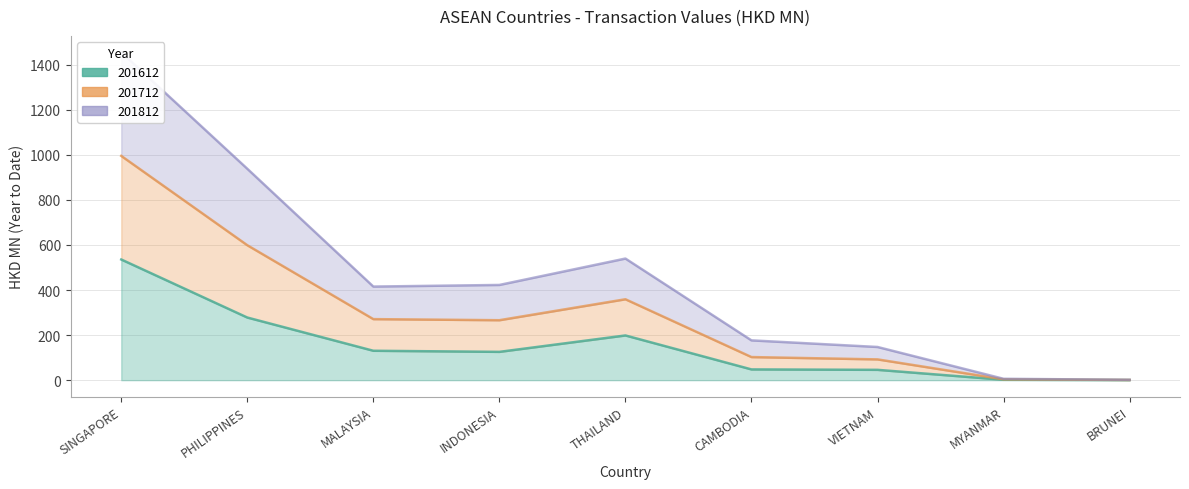

What is the sum of the 201712 values at CAMBODIA and MYANMAR?

182.7